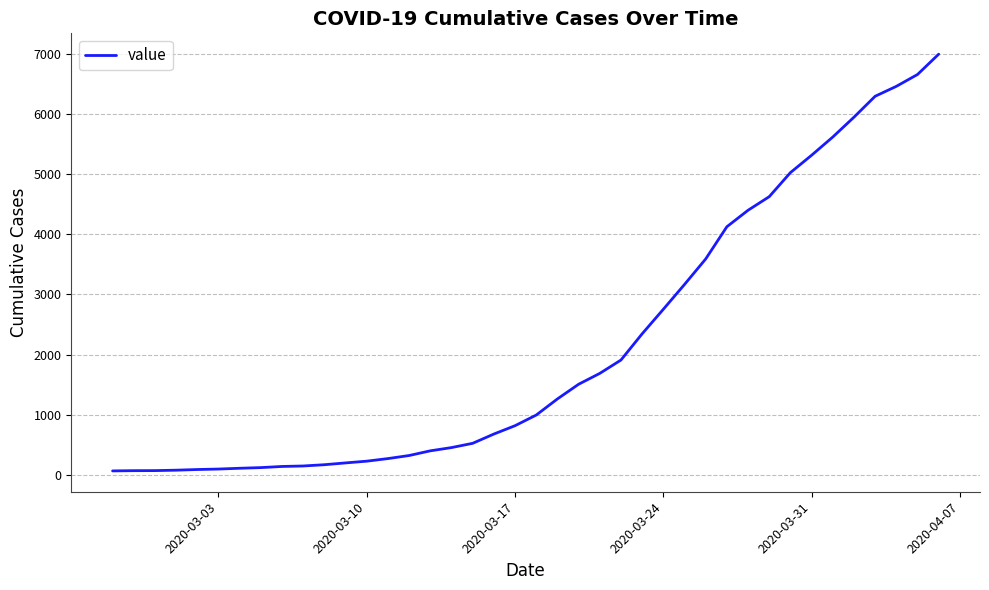

What is the difference between the maximum and minimum values?

6931